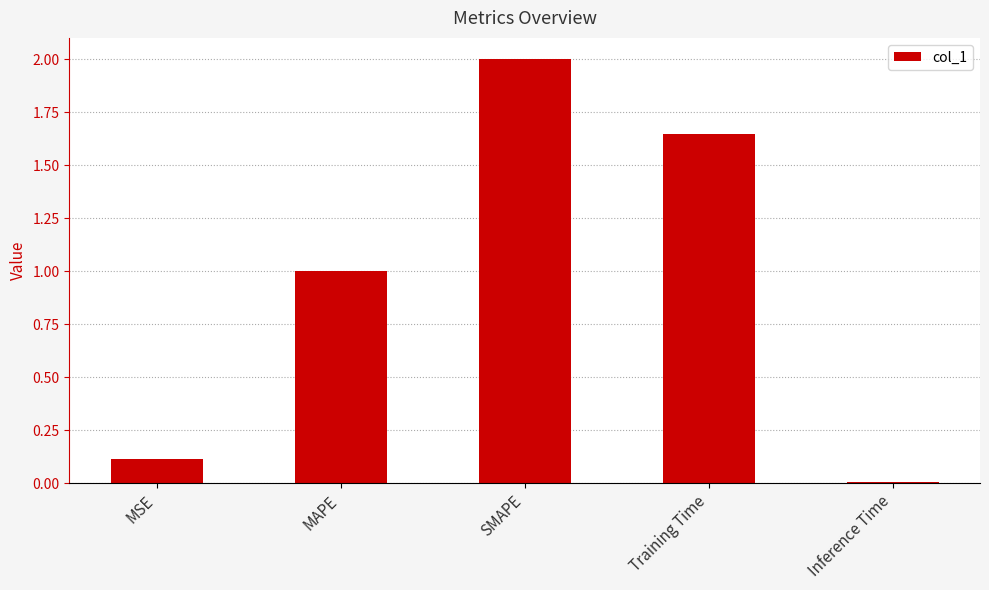

Where does the data first go above 1?

MAPE